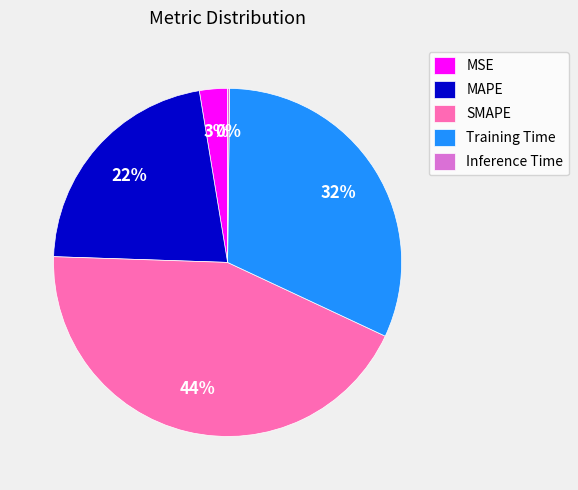

Is the sum of MAPE and Training Time greater than half?

Yes